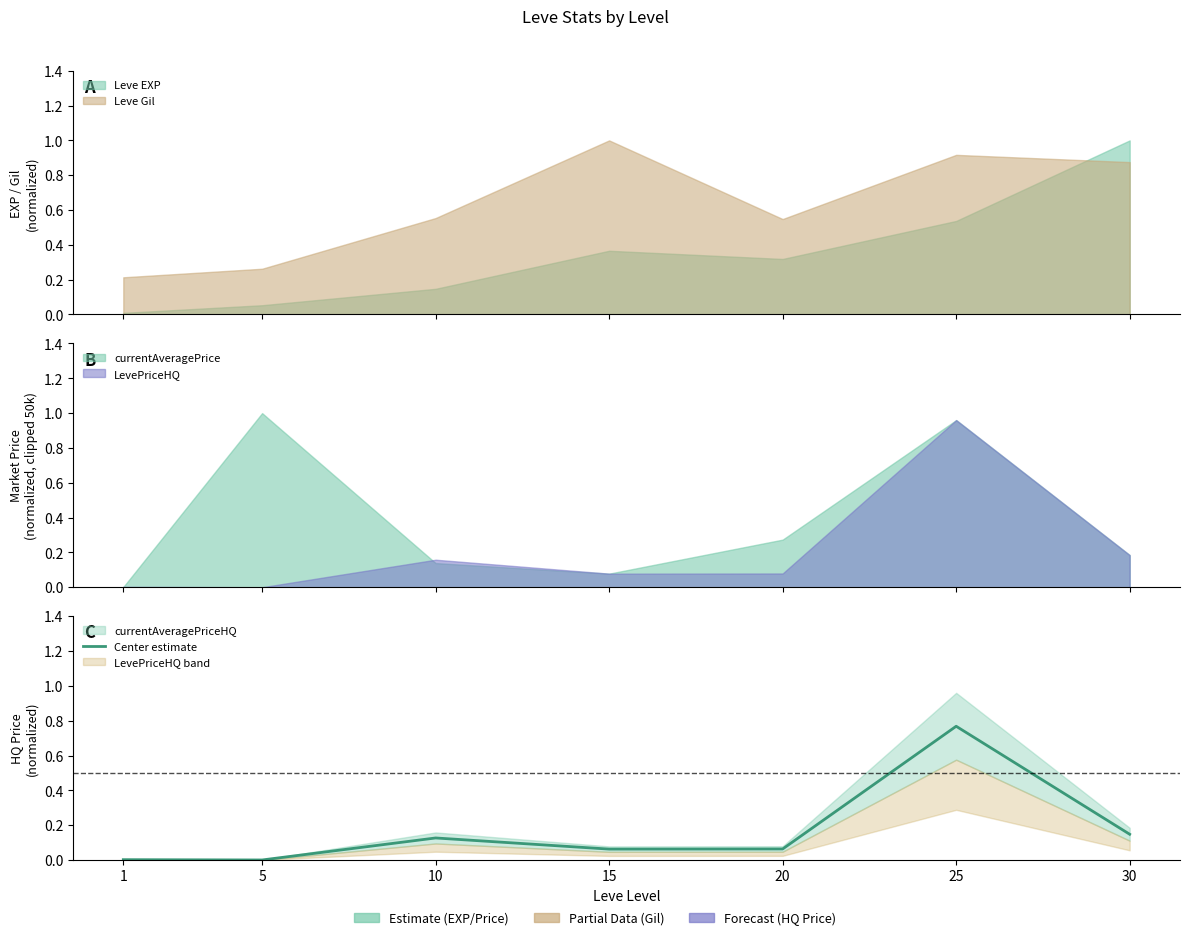

Is it true that the value at 5 is 0.0?

True